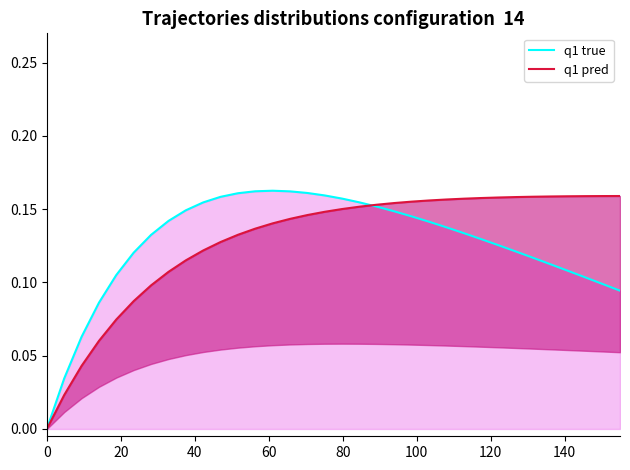

How many lines are shown in the chart?

2